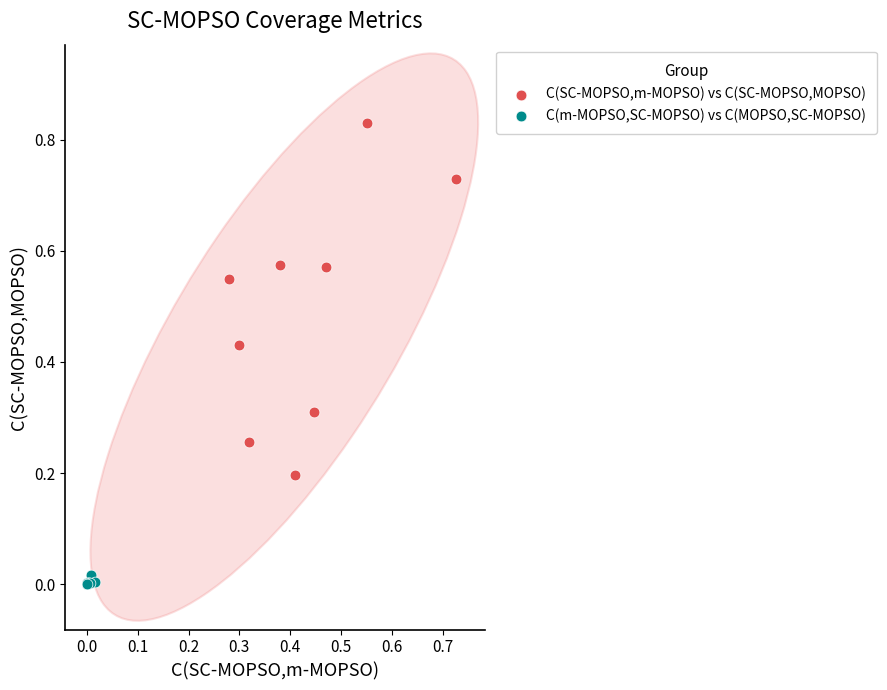

Which series has the widest spread of Y values?

C(SC-MOPSO,m-MOPSO) vs C(SC-MOPSO,MOPSO)